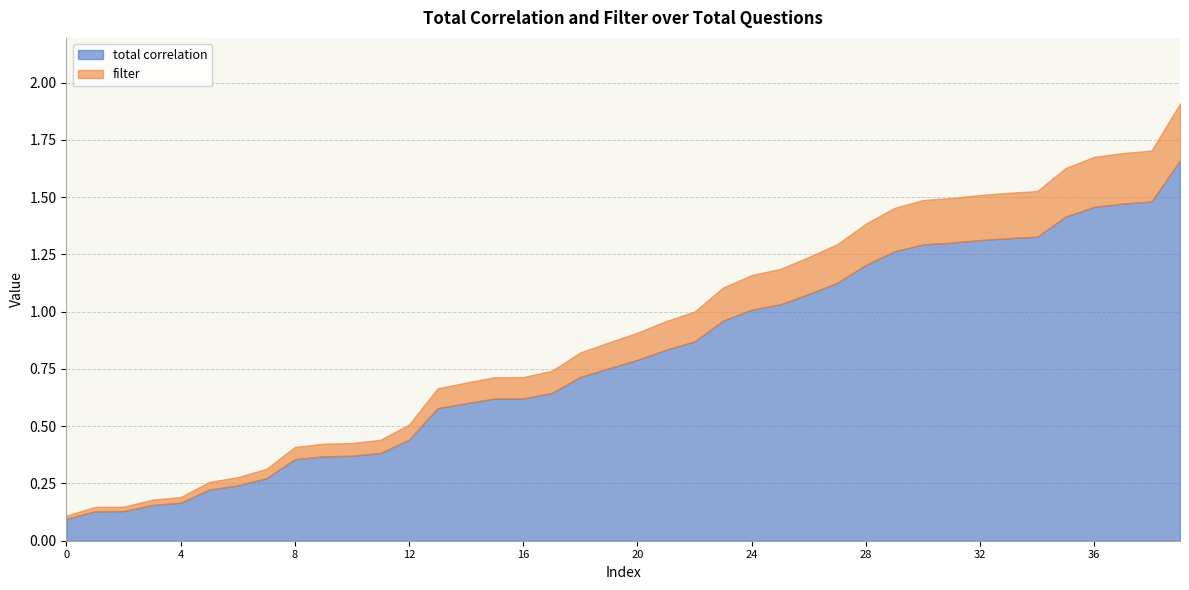

Count the number of data series in this chart.

2